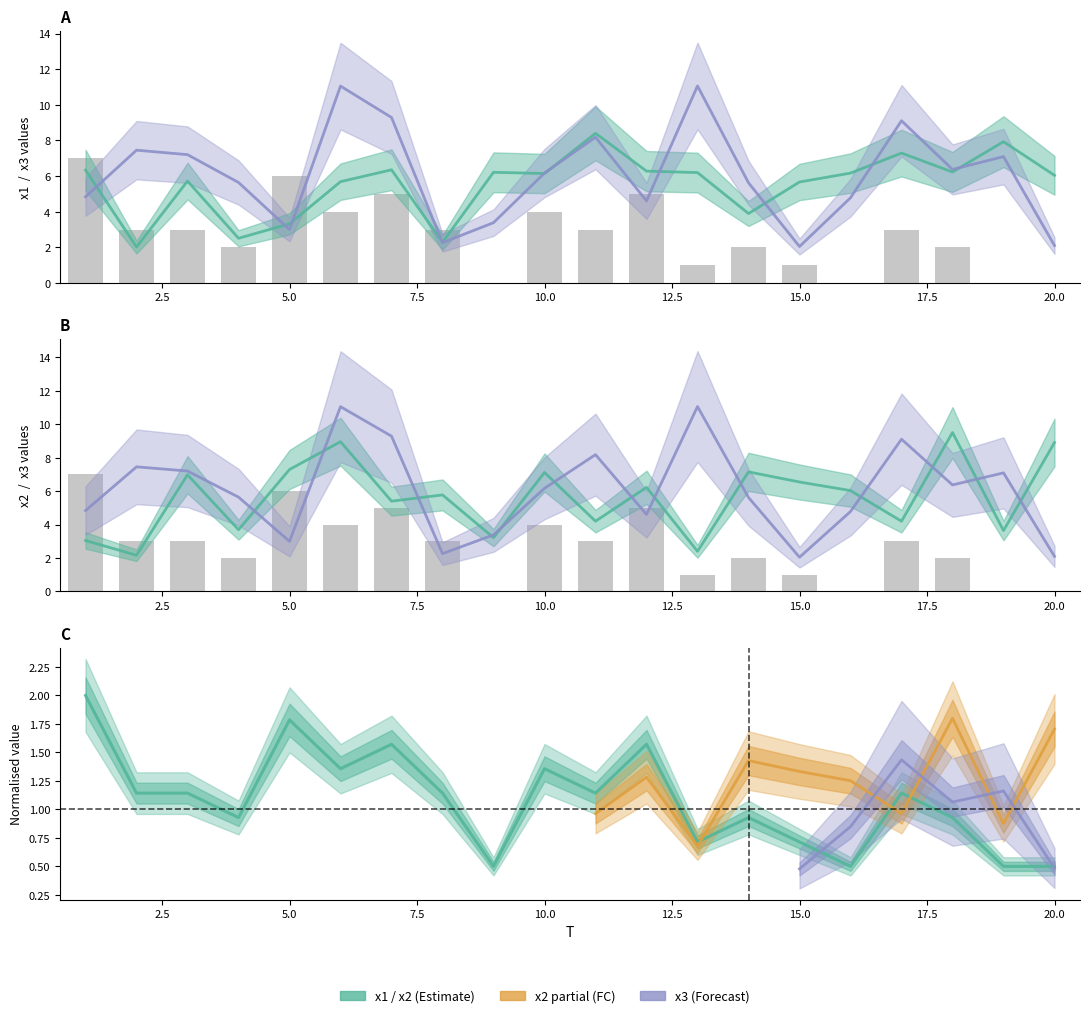

What is the greatest value displayed?

11.1